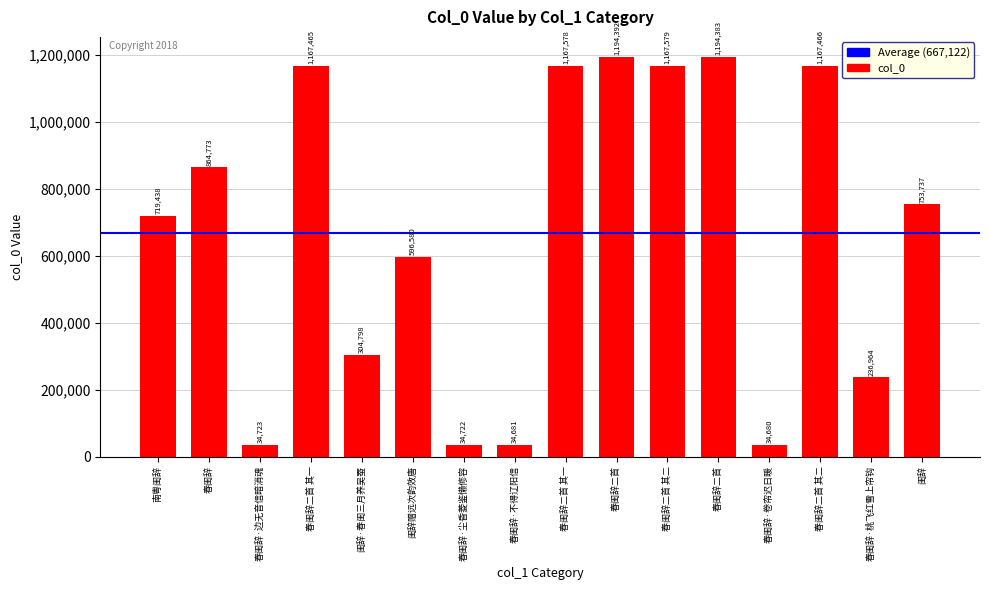

What is the ratio of the value at 春闺辞 to the value at 闺辞?

1.1